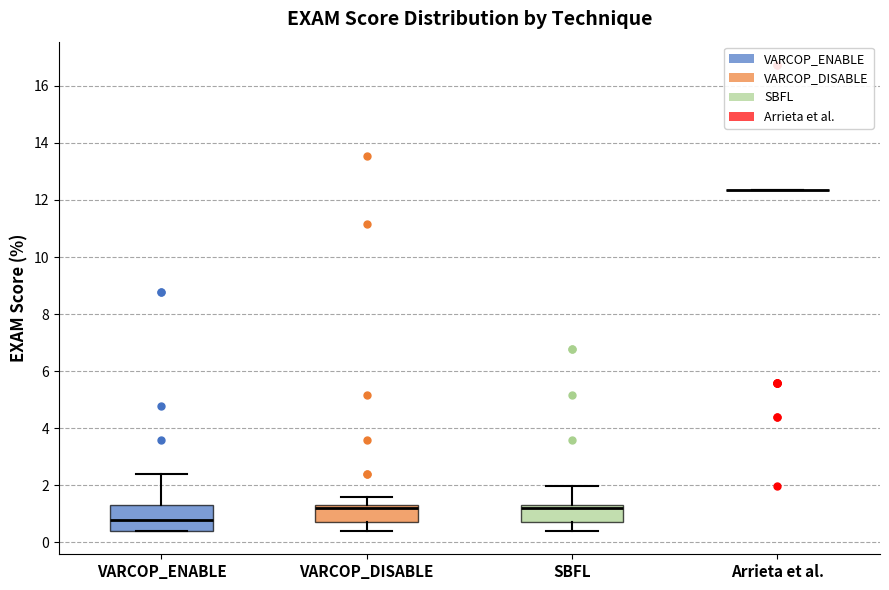

Comparing the boxes themselves (not the whiskers), which one is the tallest?

VARCOP_ENABLE